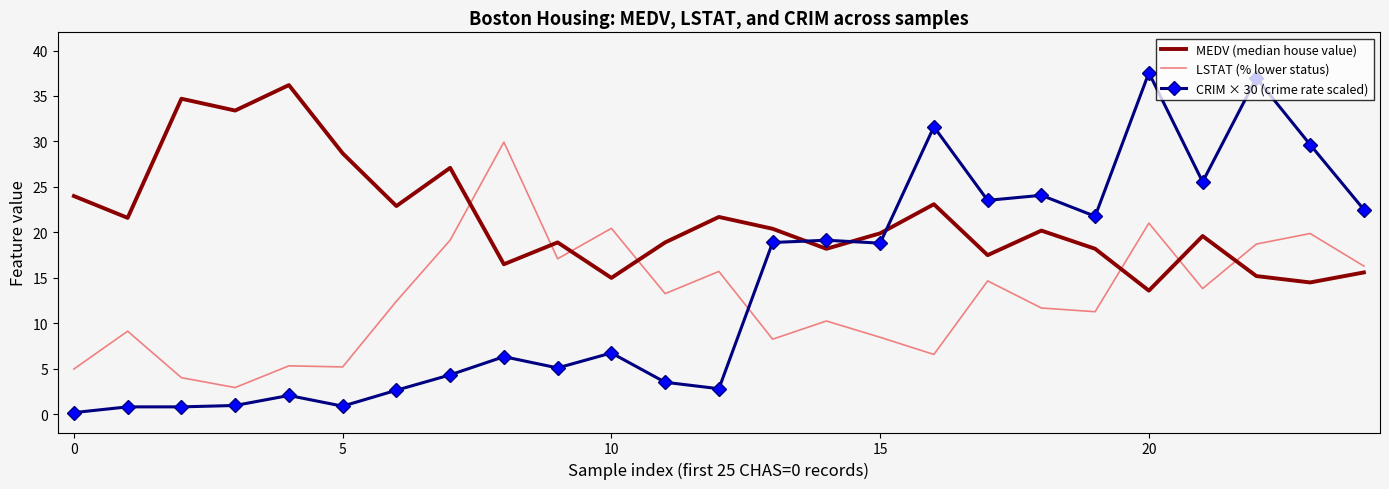

What is the greatest value displayed?

37.6